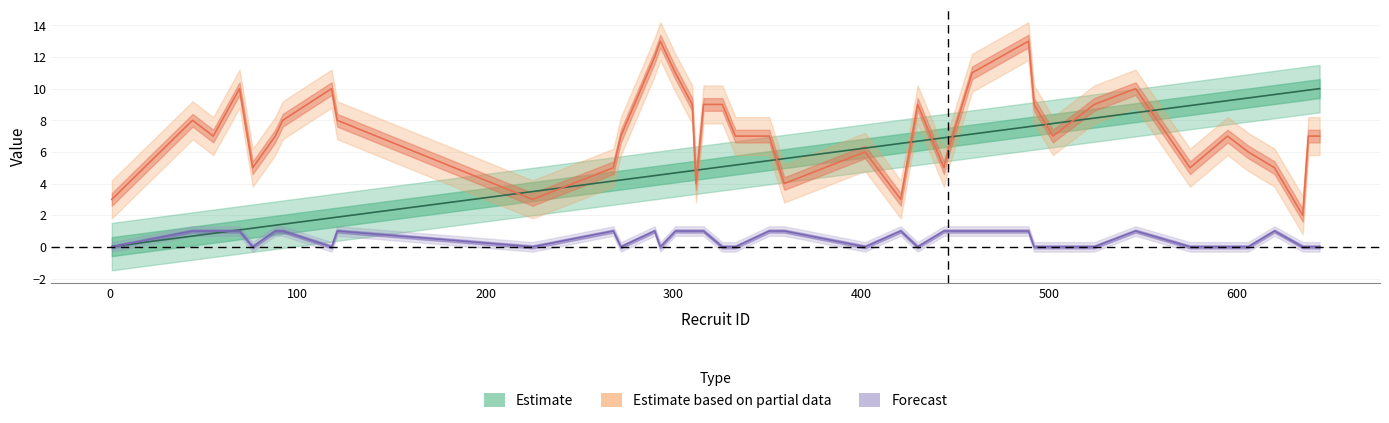

True or false: degree has more than 2 points higher than both neighbors.

True